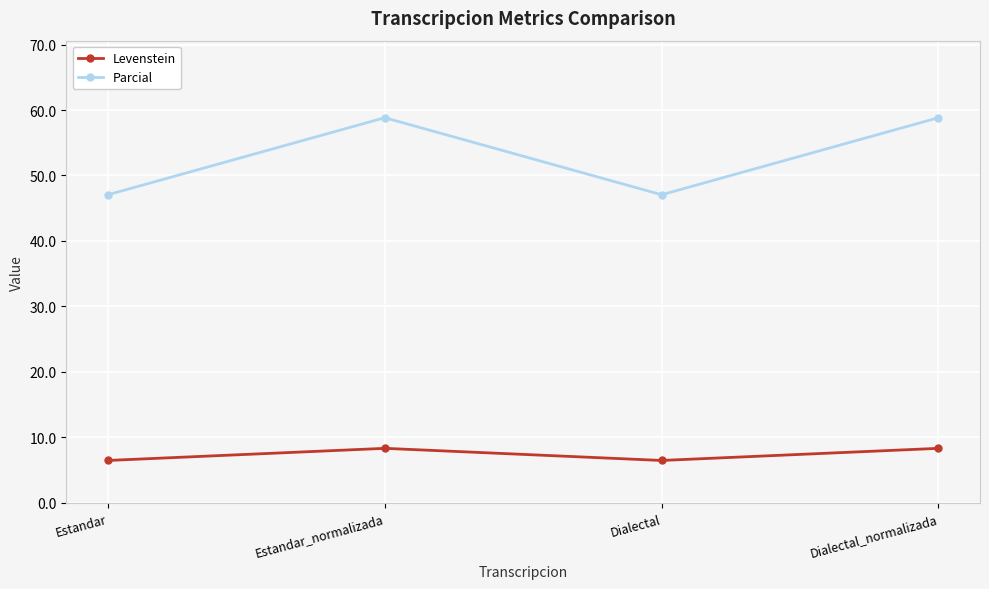

What position from the right is Dialectal?

2